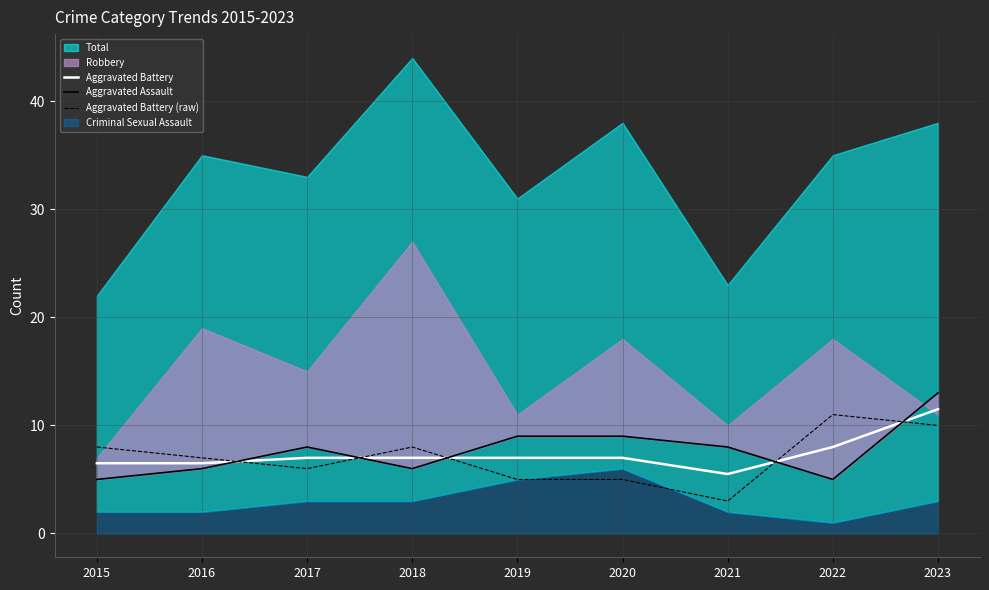

List the labels in order of Aggravated Battery value, largest first.

2023, 2022, 2017, 2018, 2019, 2020, 2015, 2016, 2021